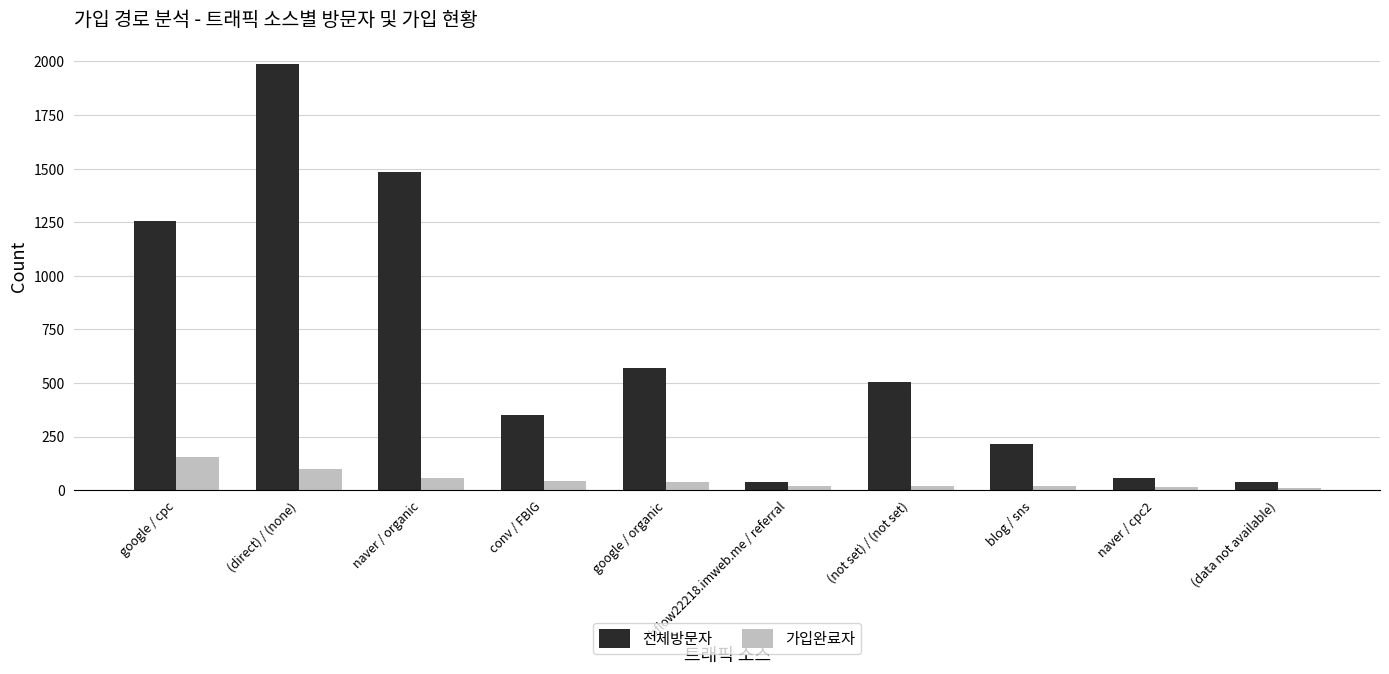

Does the chart contain any negative values?

No